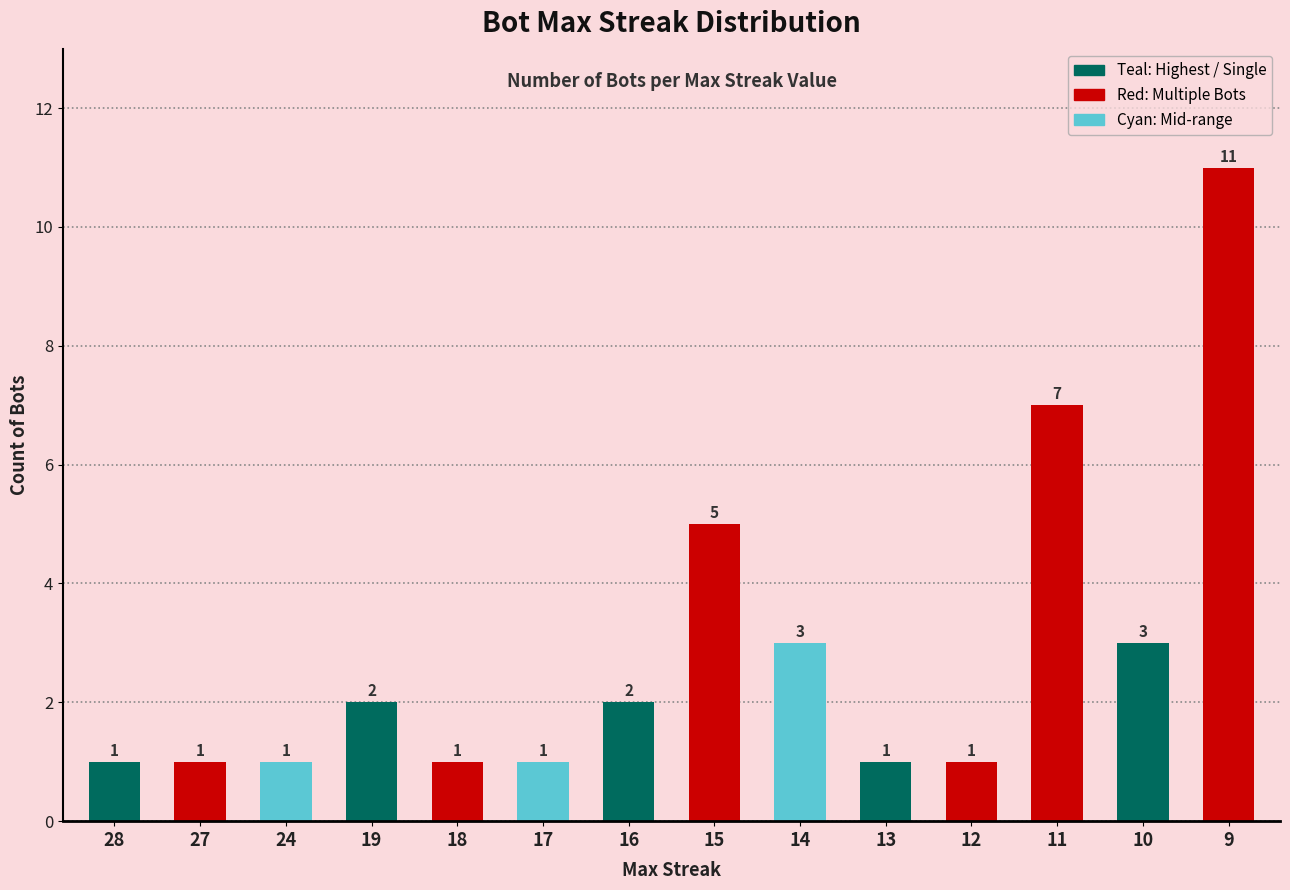

How many values are below 2?

7